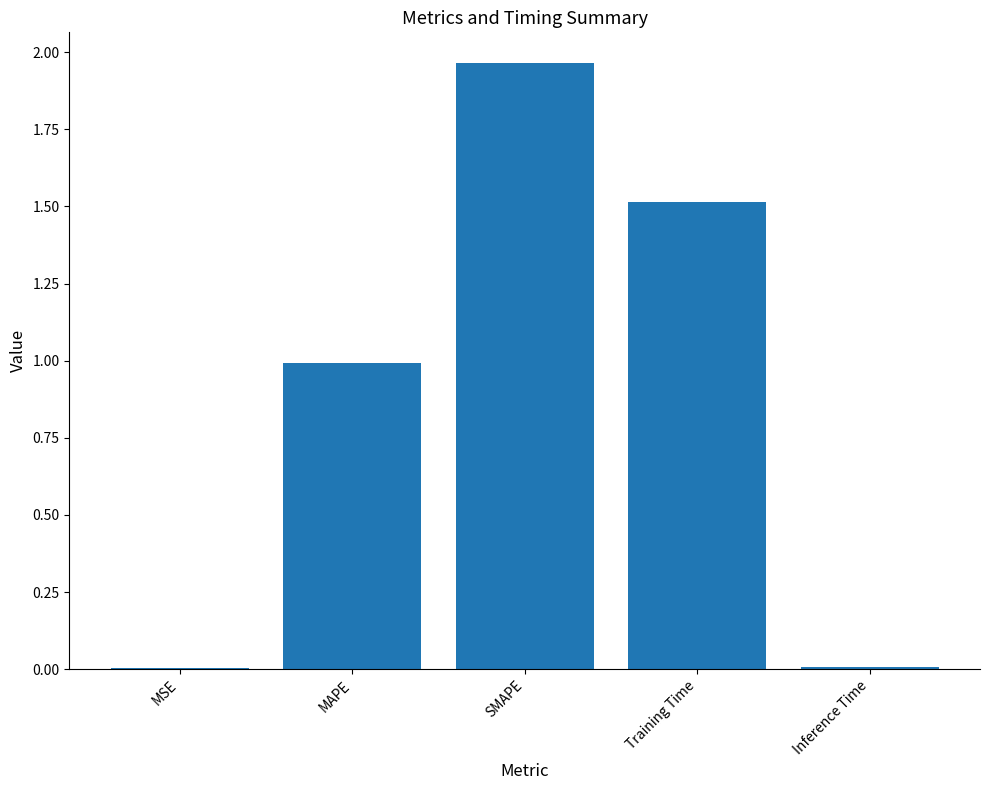

True or false: the data shows 0.0 at MSE.

True